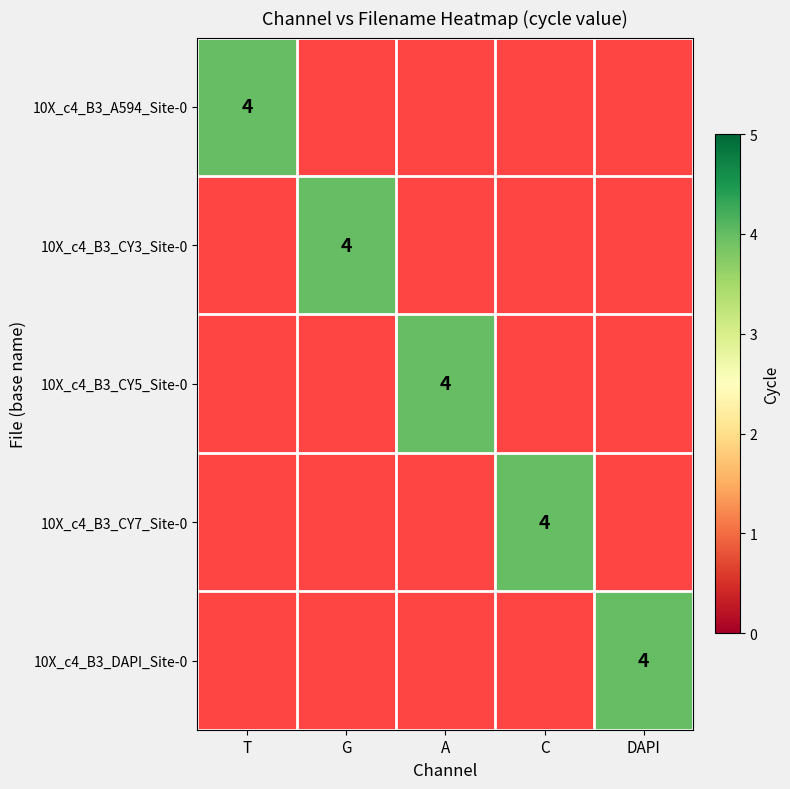

Which label corresponds to the largest value in the chart?

10X_c4_B3_A594_Site-0